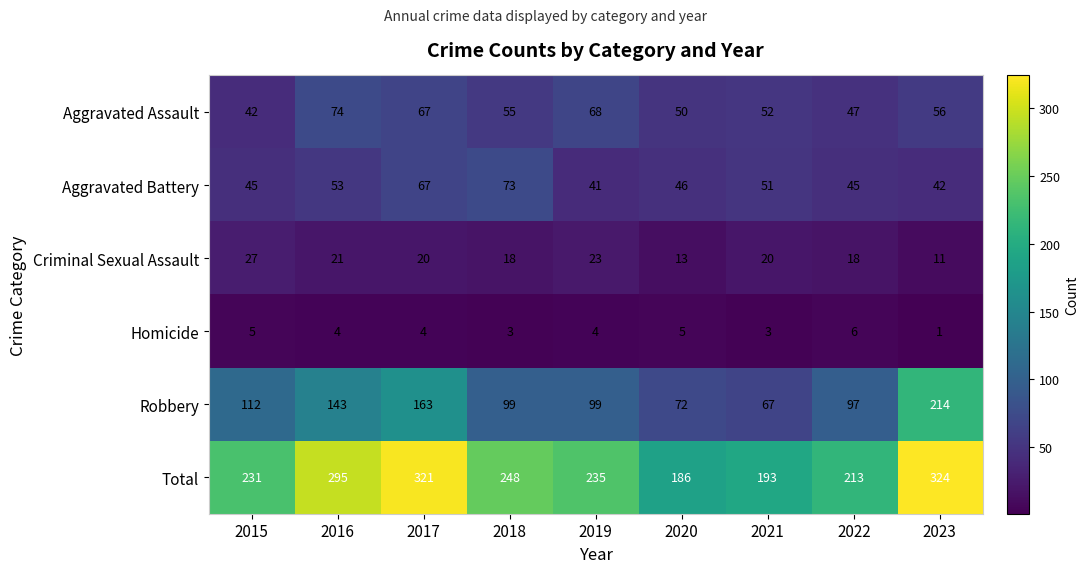

At which category is the sum across all series the highest?

2023